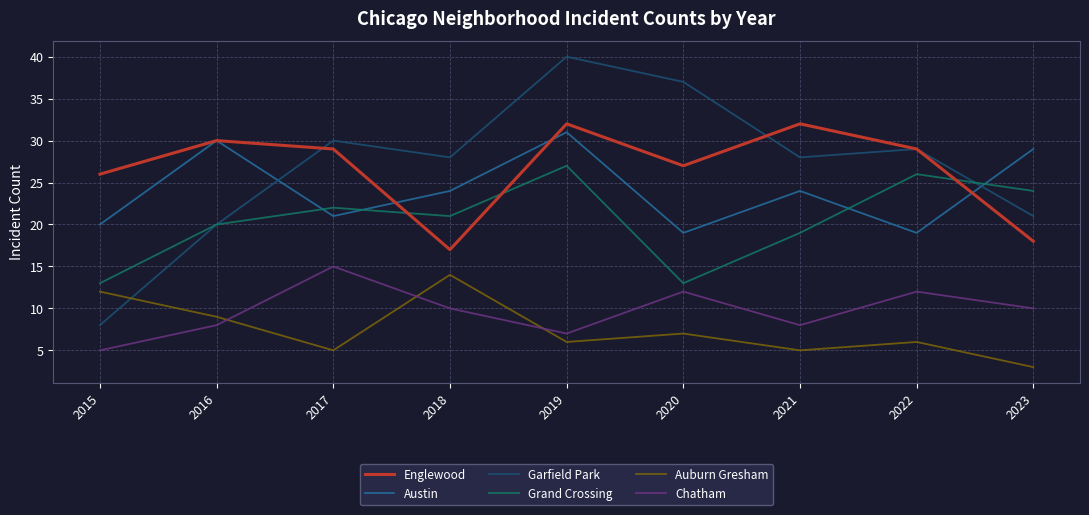

At which label does Auburn Gresham reach its minimum?

2023